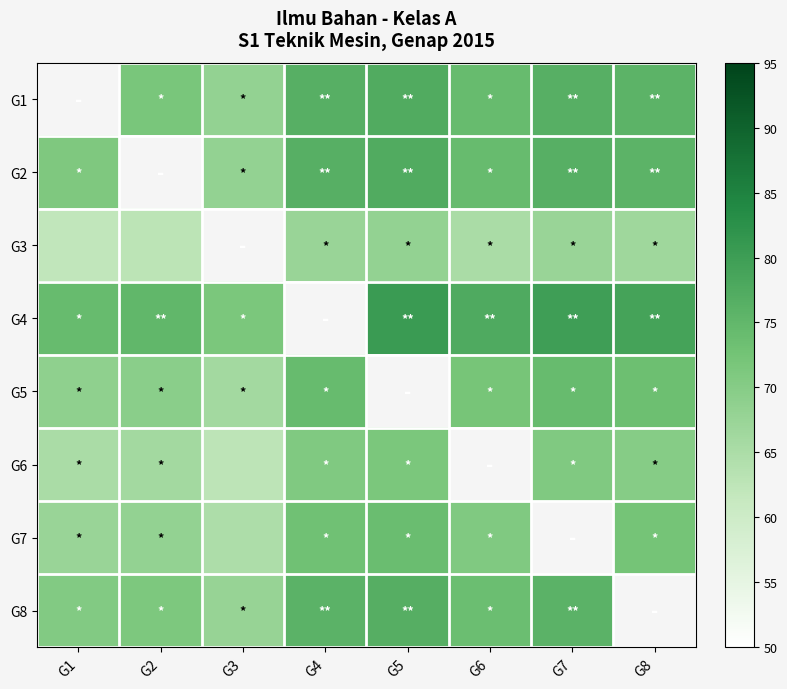

At which category does the chart reach its minimum across all series?

G1